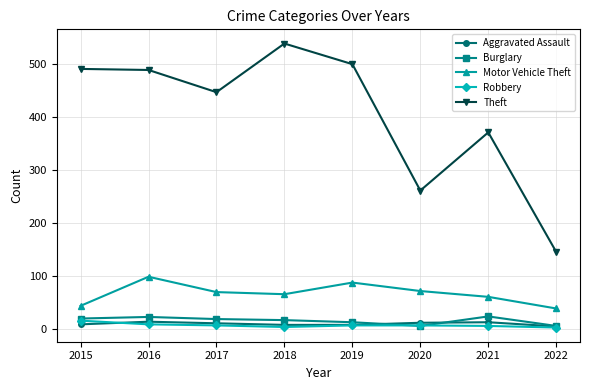

What is the total value across all series at 2019?

612